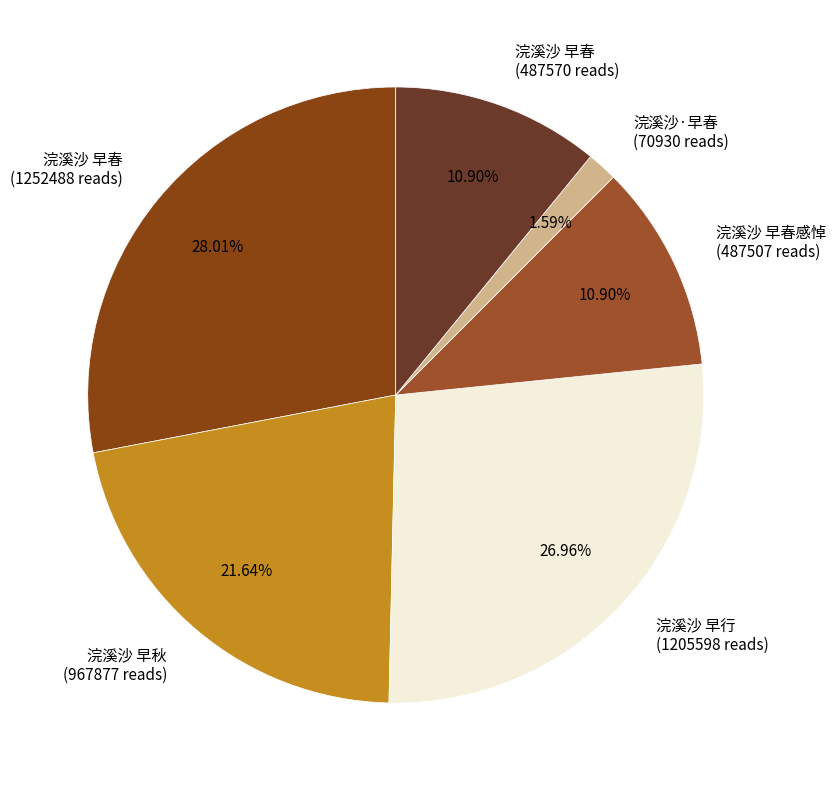

Does any single category account for the majority?

No